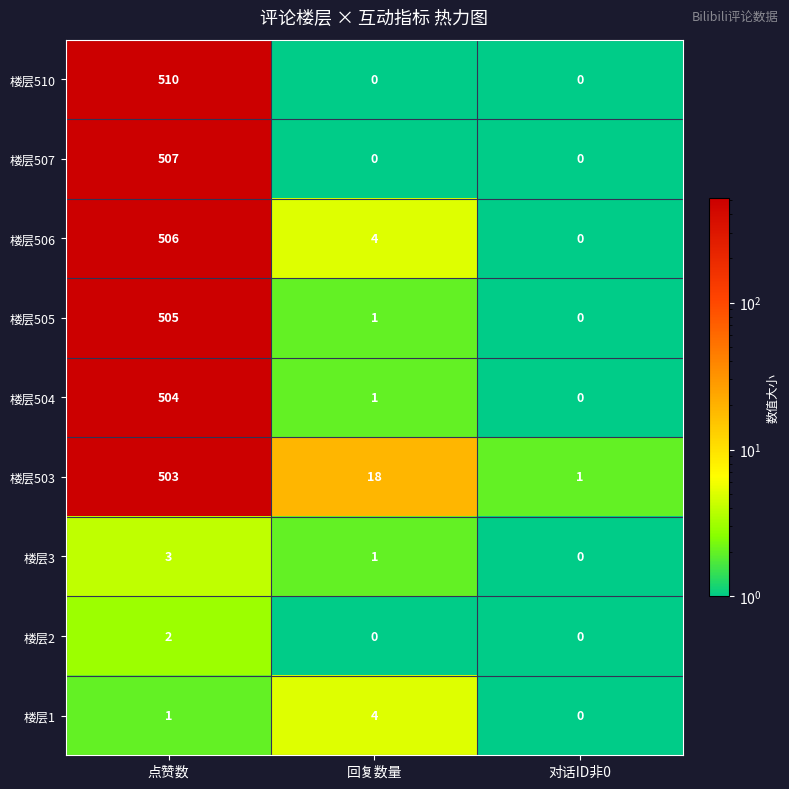

Where does the 楼层505 series first go above 1?

点赞数